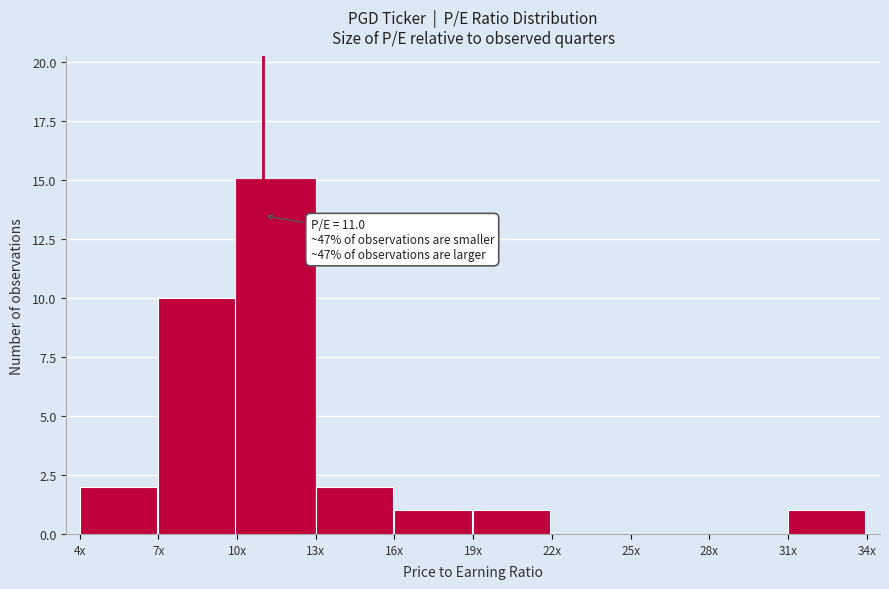

Reading right to left, what are all the values shown in this chart?

31x=1	28x=0	25x=0	22x=0	19x=1	16x=1	13x=2	10x=15	7x=10	4x=2